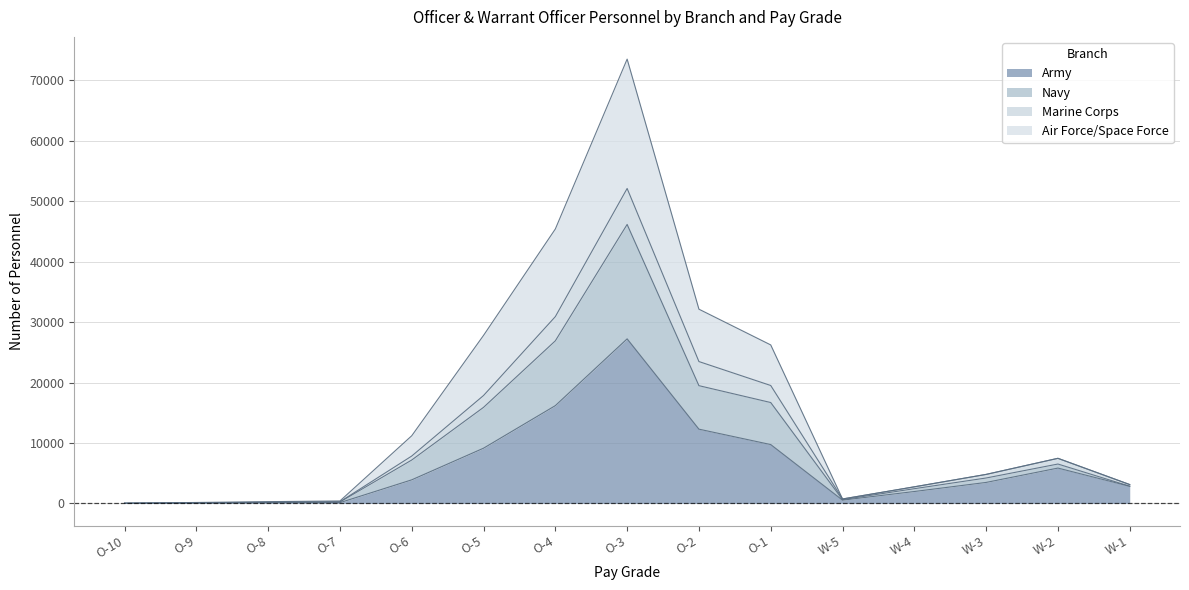

Which category has the highest value in the Army series?

O-3